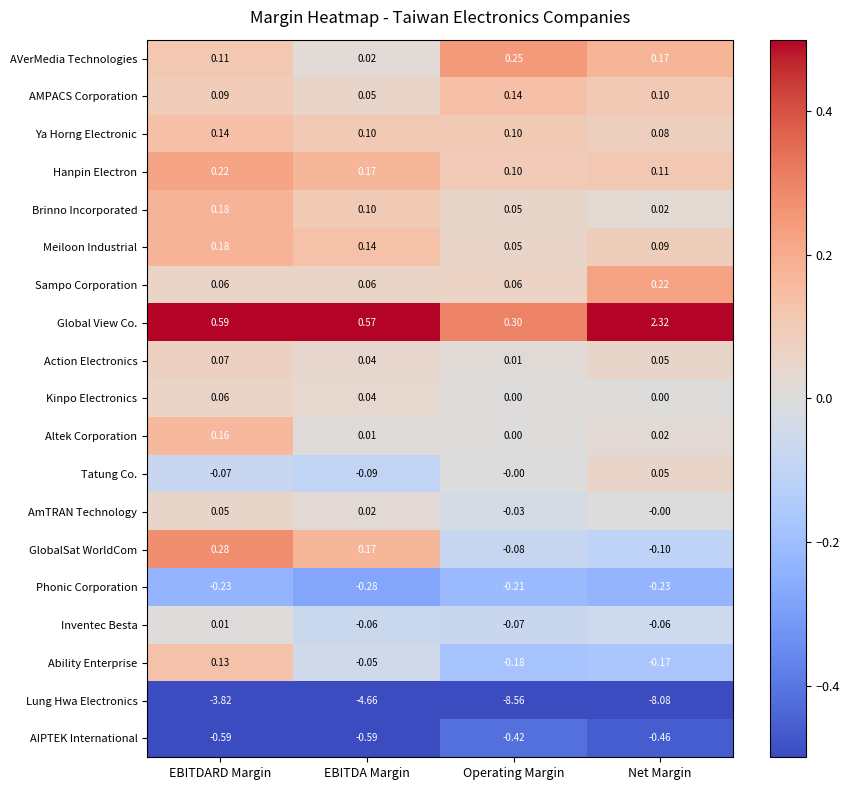

At how many categories does at least one series exceed 0?

4